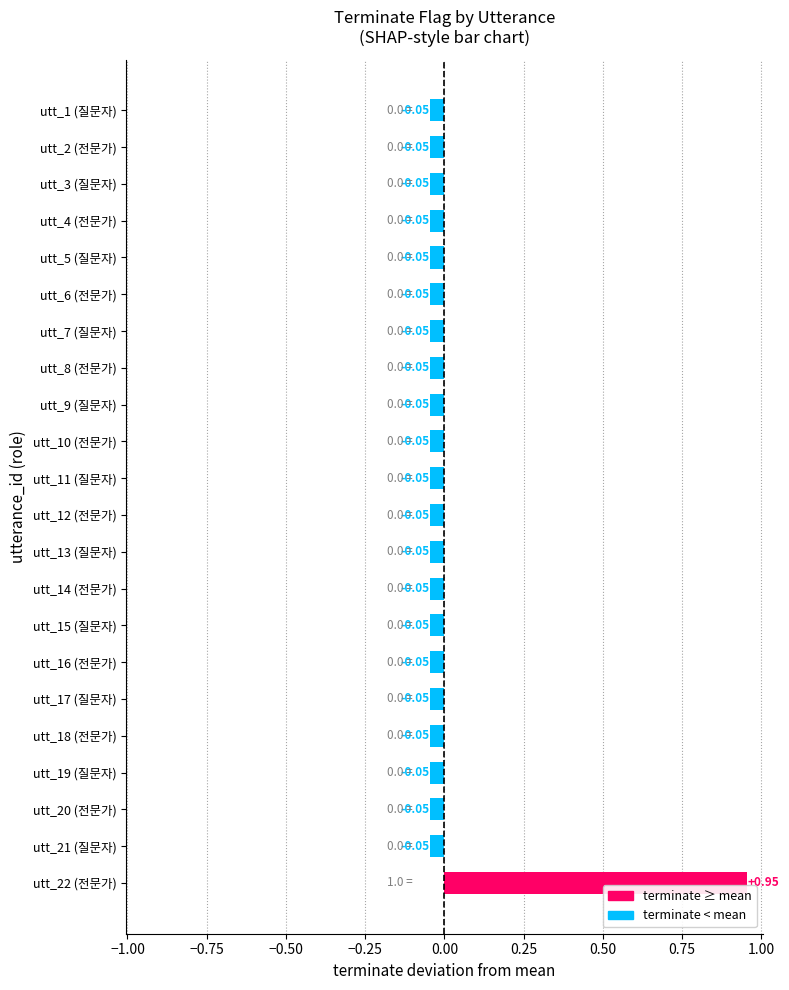

At which category does the chart reach its peak across all series?

utt_22 (전문가)